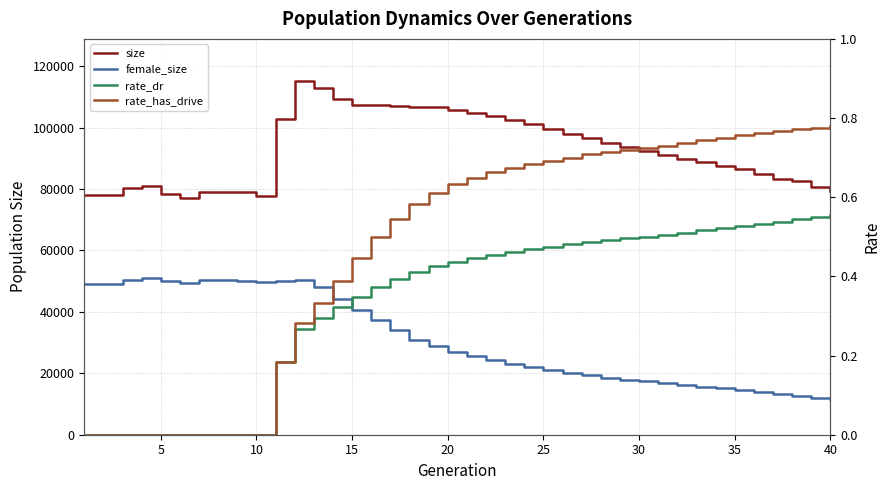

True or false: size and female_size cross at least once.

False